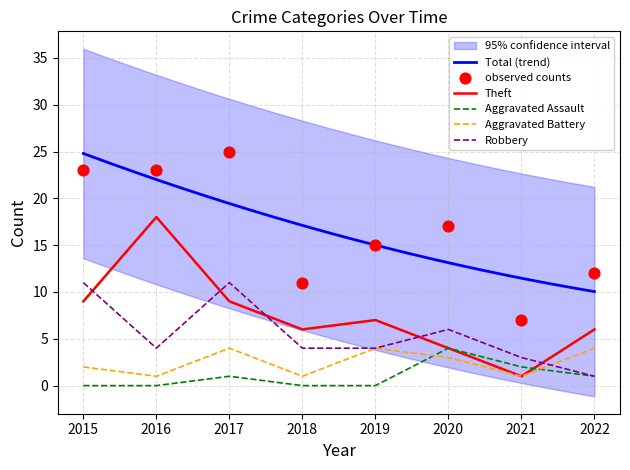

At which category is the sum across all series the highest?

2017